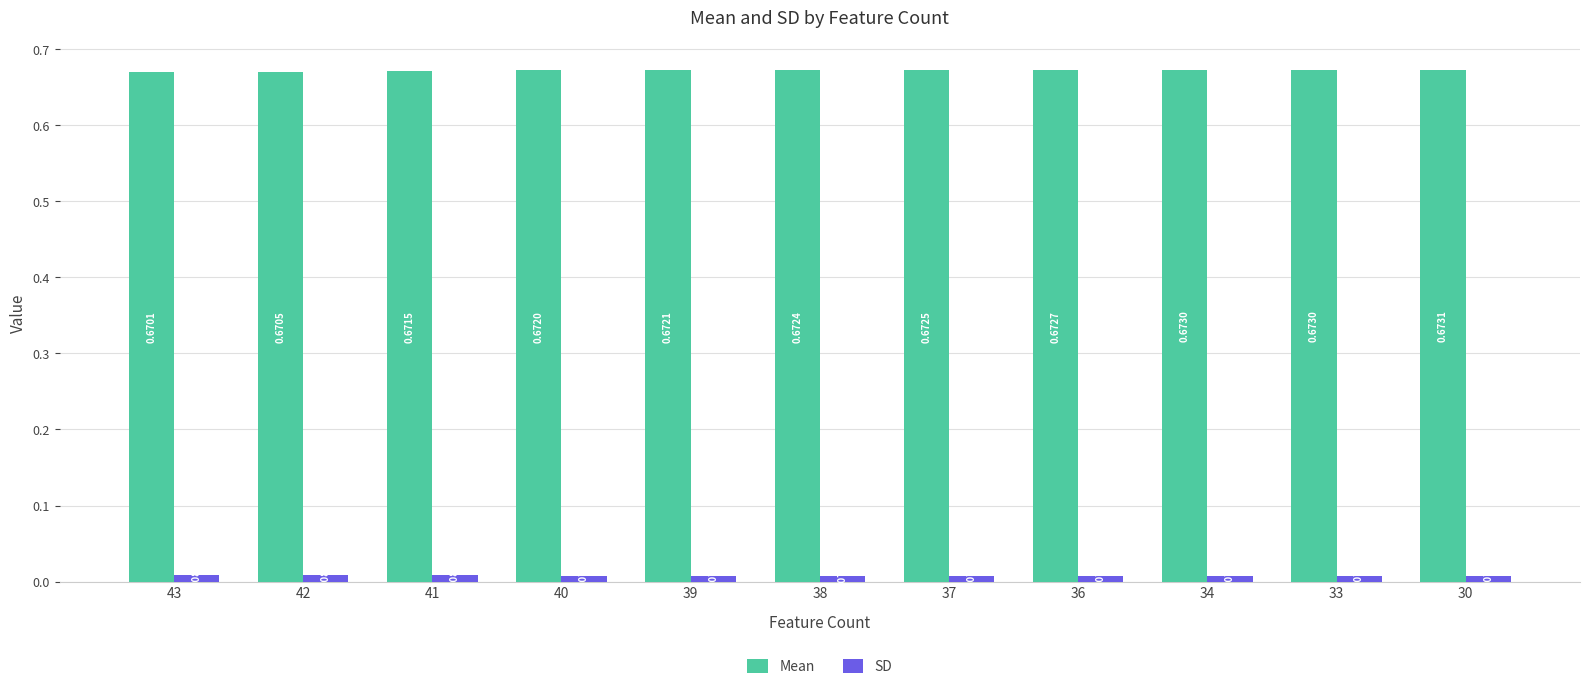

Does the chart contain stacked bars?

No